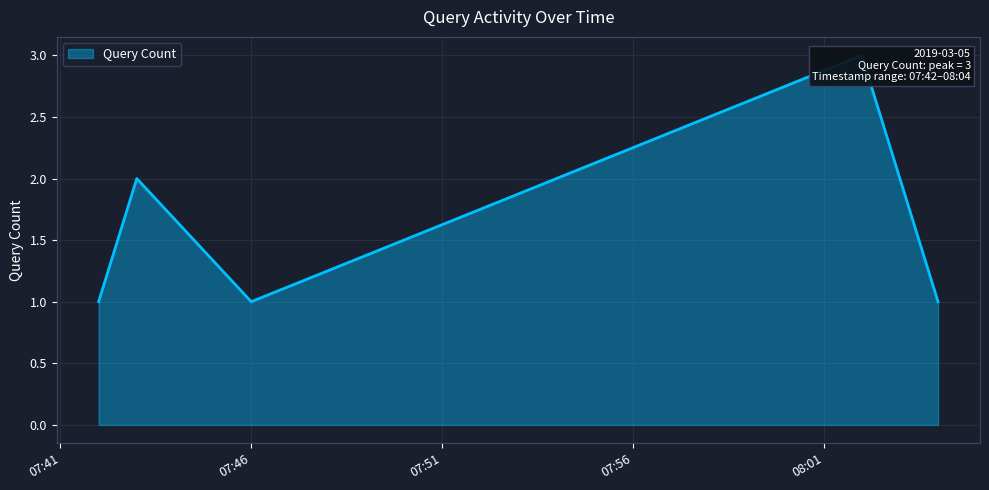

At which category does the data reach its first local peak?

2019-03-05 07:43:00